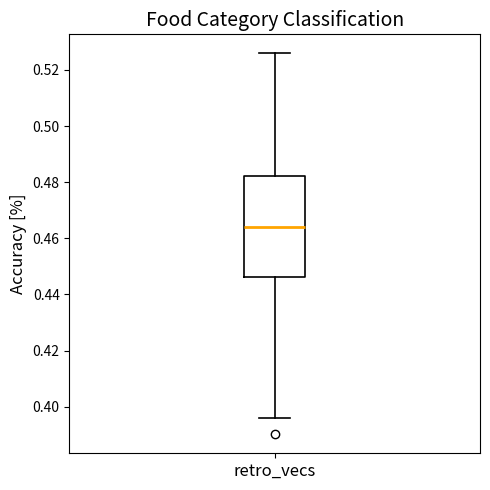

Transcribe this box plot: give where the median line is, the range the box spans, and where the two whiskers end, as read against the y-axis. The values are not printed on the chart, so give them approximately, as read against the axis.

median 0.464, box 0.446 to 0.482, whiskers 0.396 to 0.526